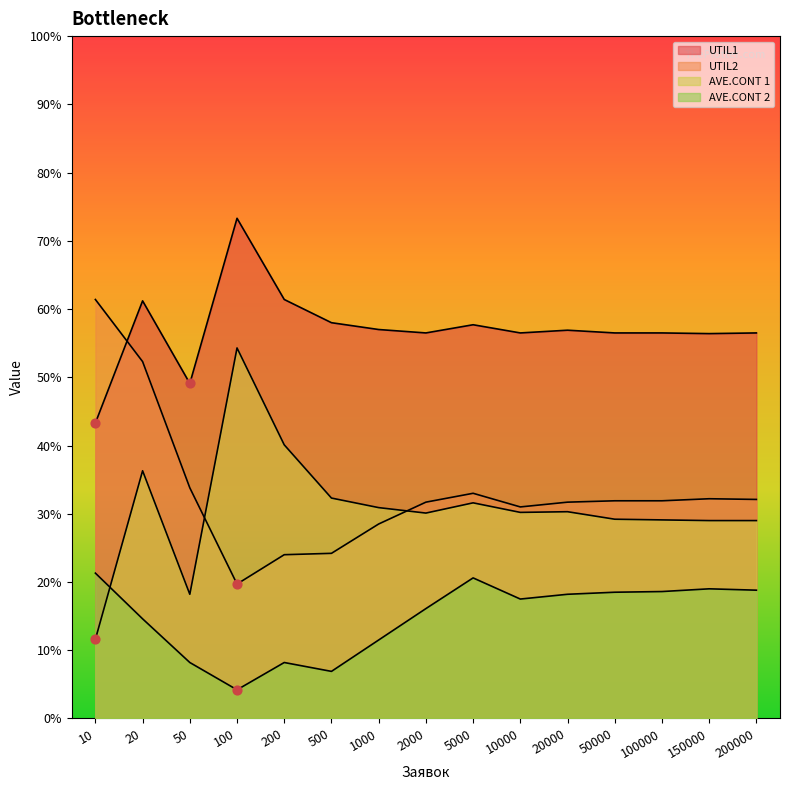

Which series contains the lowest Y value?

AVE.CONT 2